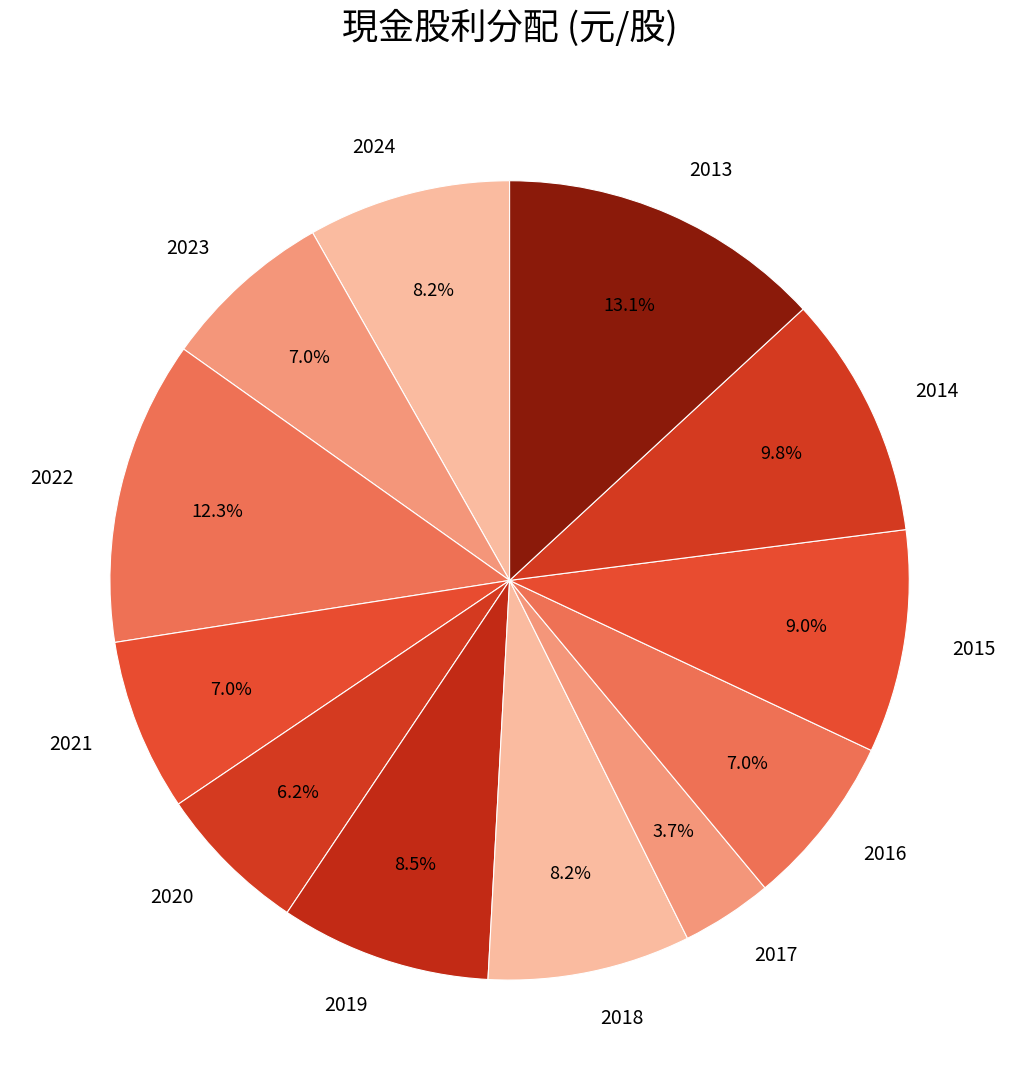

To the nearest percent, what portion does 2024 represent?

8%